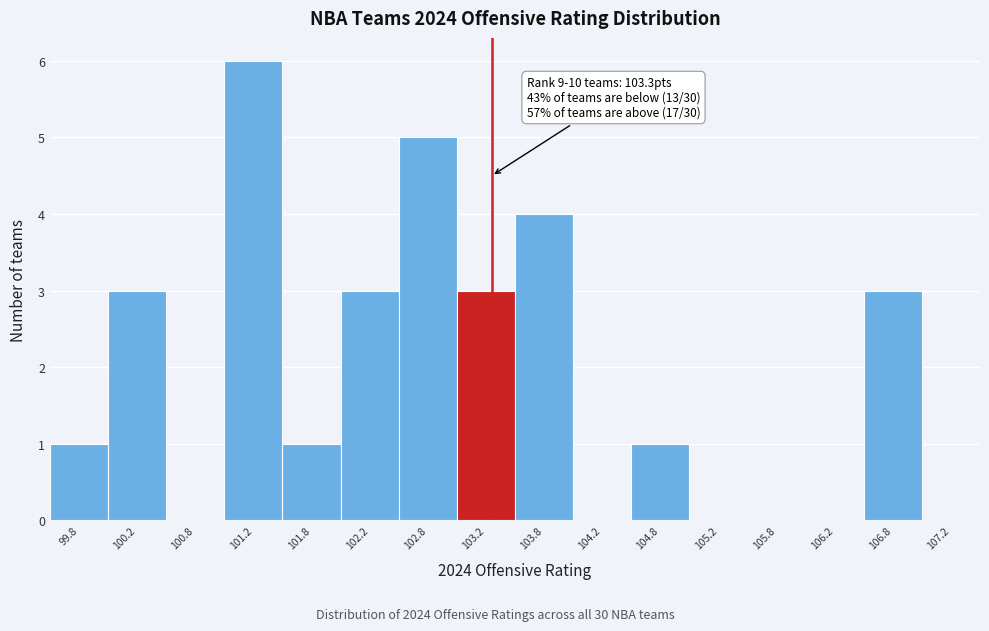

Over which range of the x-axis is the bar tallest?

101.0 to 101.5